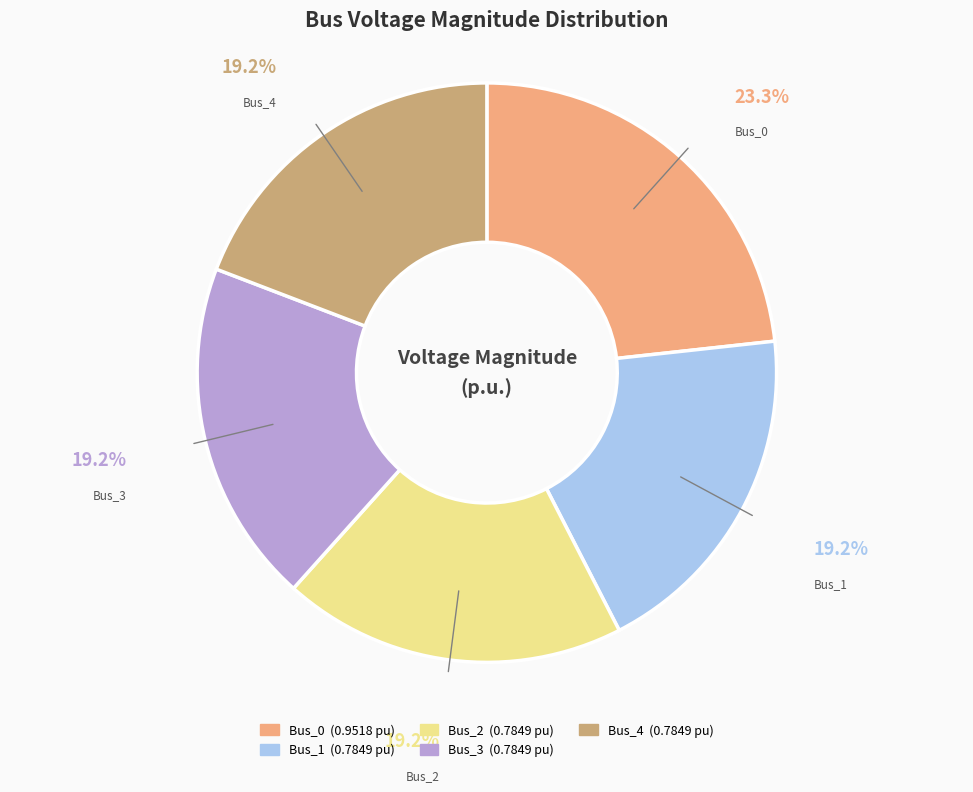

What percentage is the Bus_4 slice, to the nearest percent?

19%